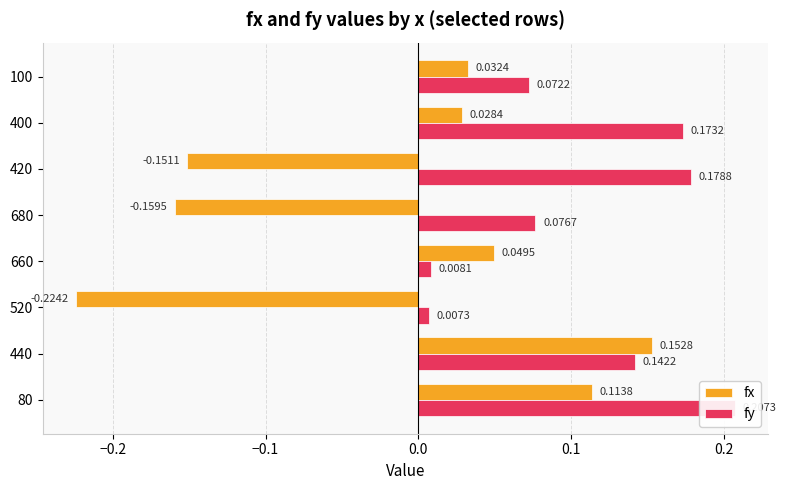

How many groups of bars are there?

8